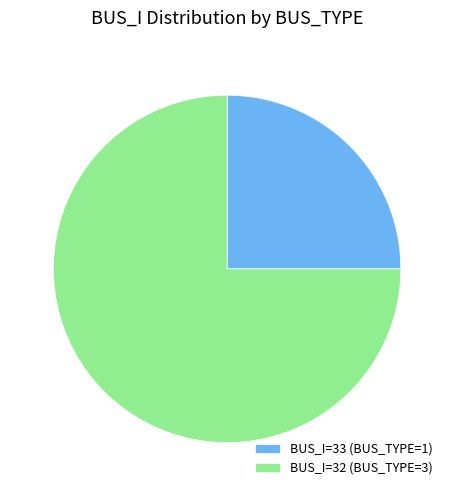

Is it true that BUS_I=33 (BUS_TYPE=1) is 25% of the pie?

True